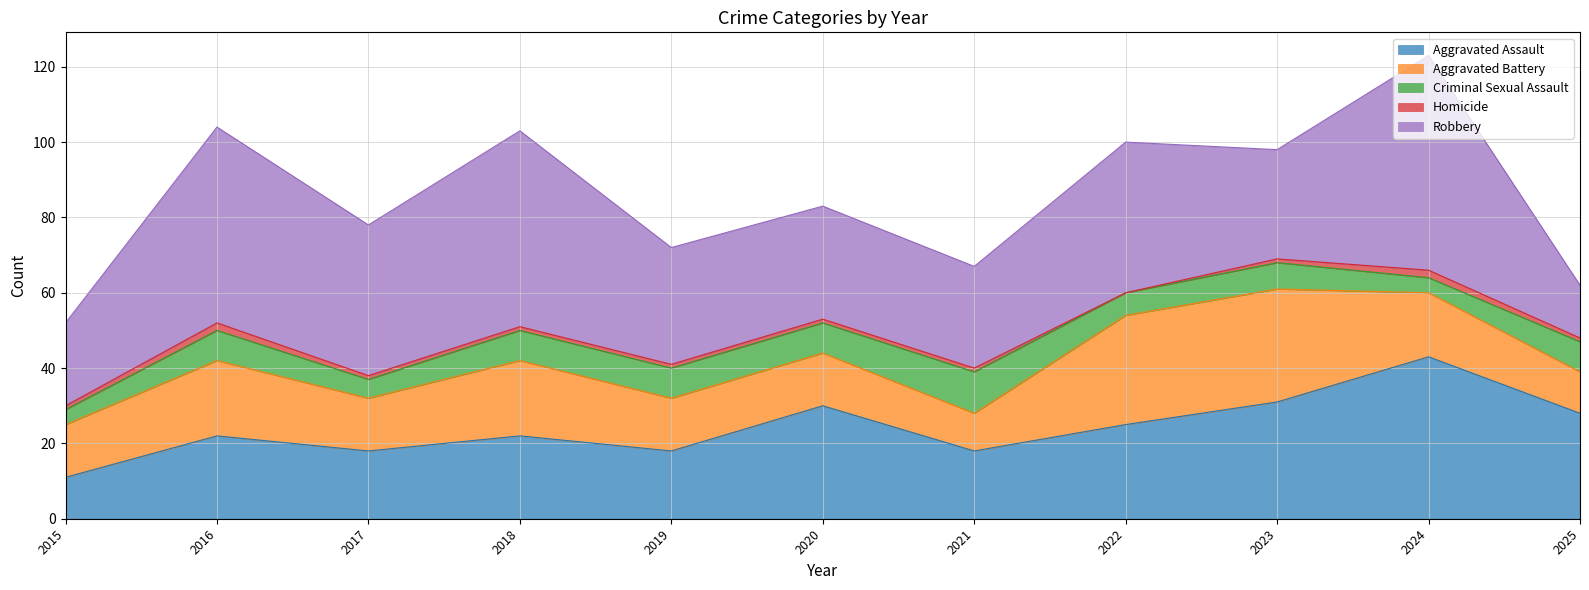

What is the value of the Aggravated Battery point at the 2nd from the left?

20